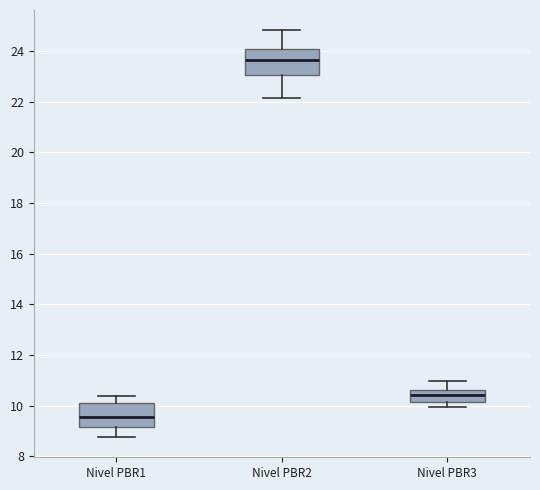

Reading left to right, read every box against the y-axis: the position of its median line, the range the box covers, and the ends of its whiskers. The values are not printed on the chart, so give them approximately, as read against the axis.

Nivel PBR1: median 9.6, box 9.2 to 10.0, whiskers 8.8 to 10.4
Nivel PBR2: median 23.6, box 23.0 to 24.0, whiskers 22.2 to 24.8
Nivel PBR3: median 10.4, box 10.2 to 10.6, whiskers 10.0 to 11.0